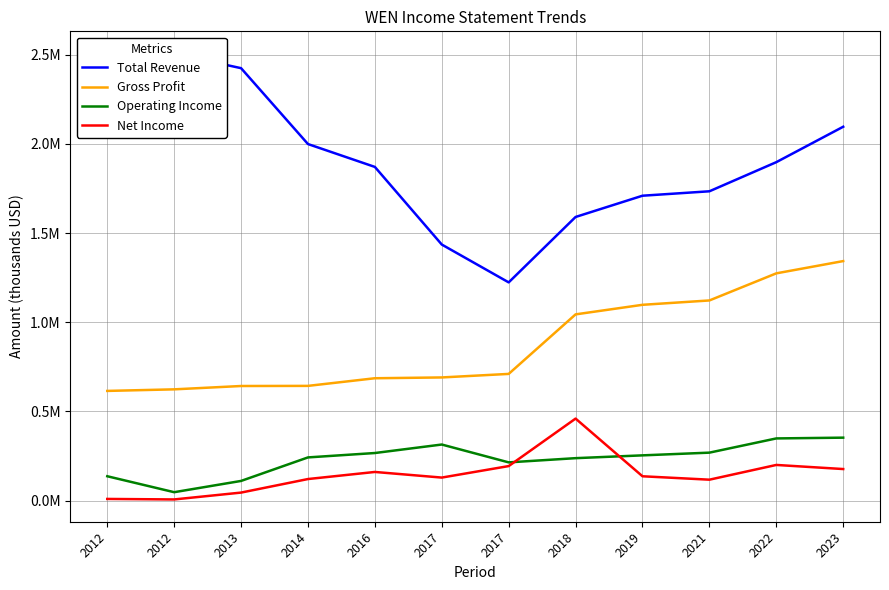

Which has a higher value, 2023 or 2018?

2023